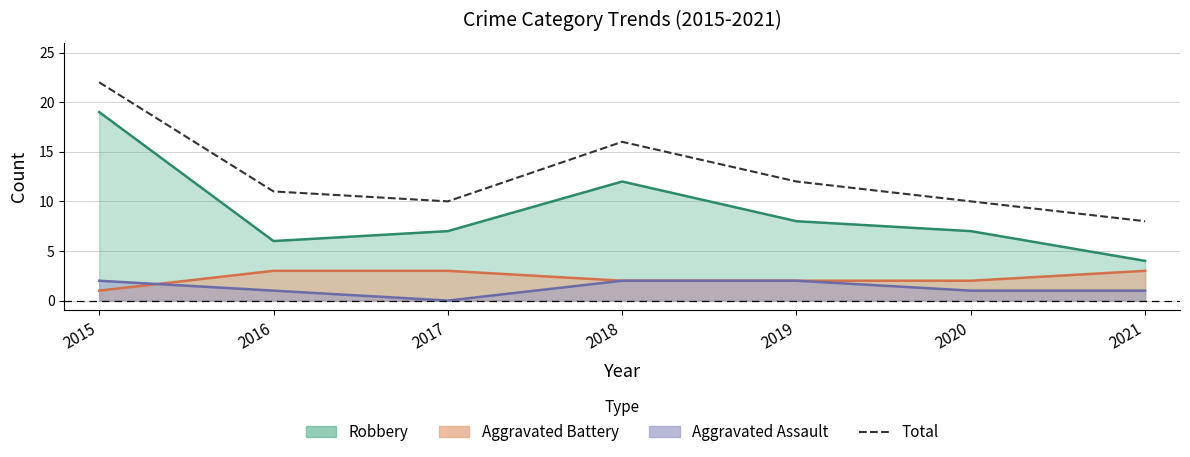

What is the minimum value shown in the chart?

8